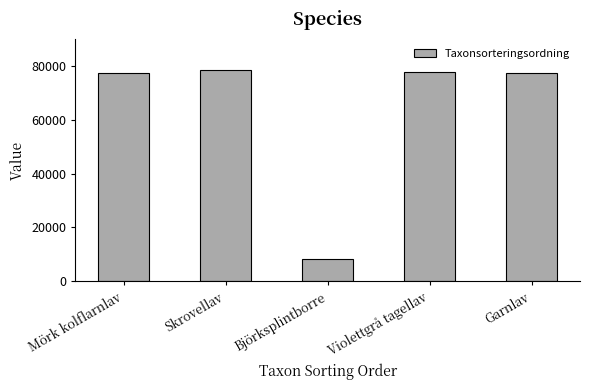

Does the chart contain any negative values?

No